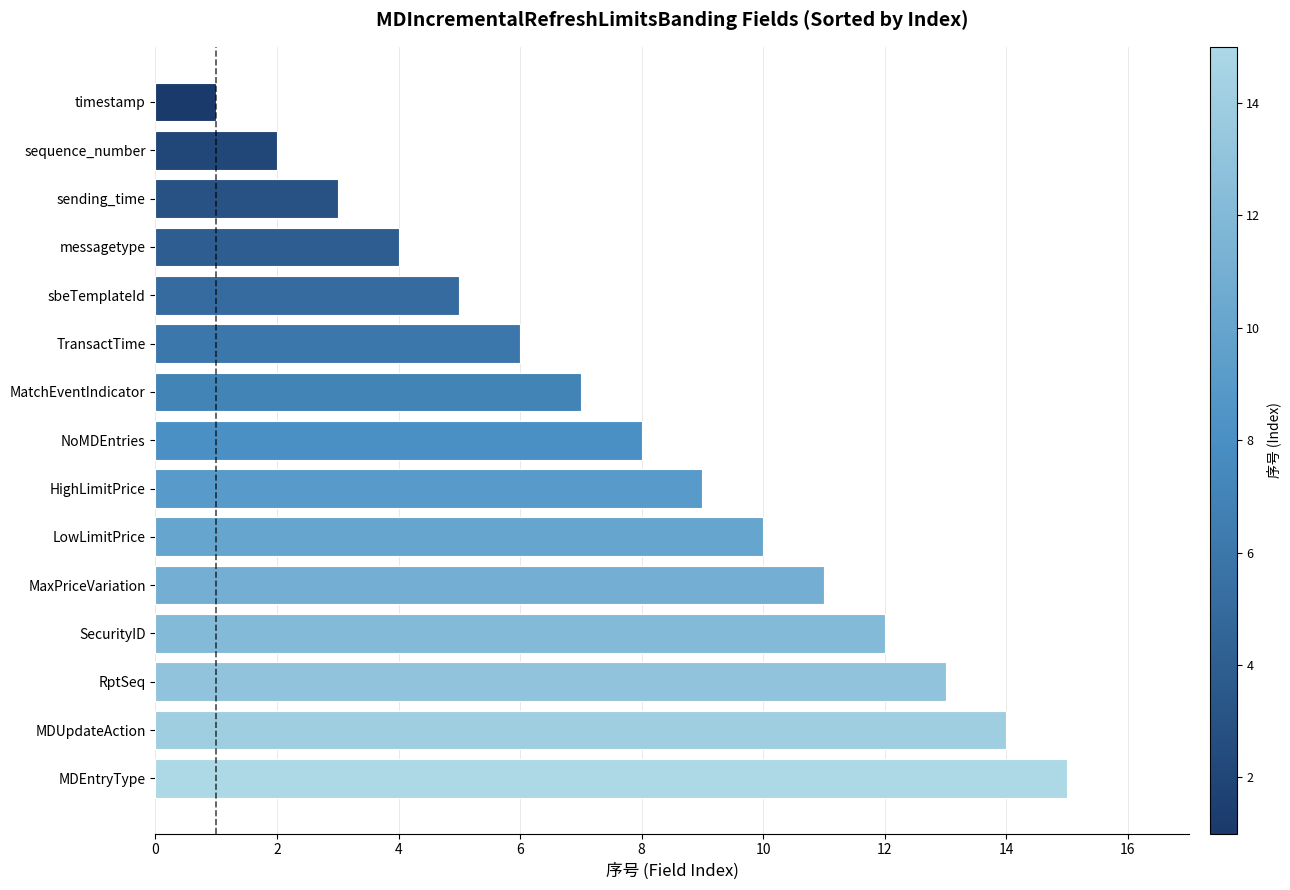

Reading top to bottom, list all the values displayed in this chart.

timestamp=1	sequence_number=2	sending_time=3	messagetype=4	sbeTemplateId=5	TransactTime=6	MatchEventIndicator=7	NoMDEntries=8	HighLimitPrice=9	LowLimitPrice=10	MaxPriceVariation=11	SecurityID=12	RptSeq=13	MDUpdateAction=14	MDEntryType=15